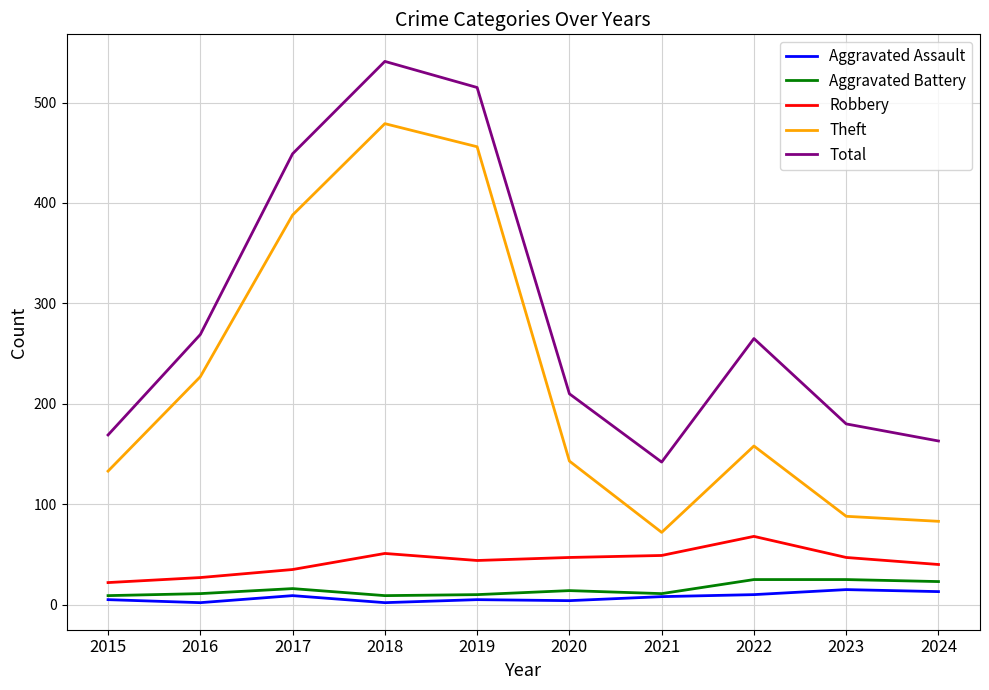

Which category has the lowest value in the Total series?

2021